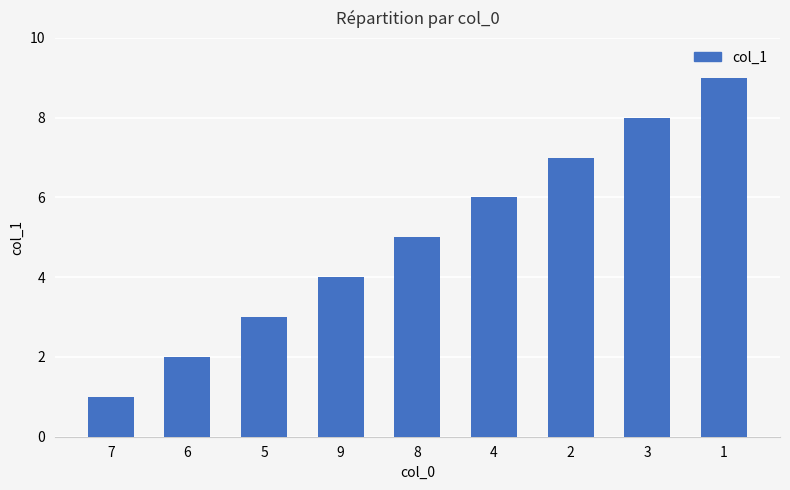

The value at 8 is 5. True or false?

True